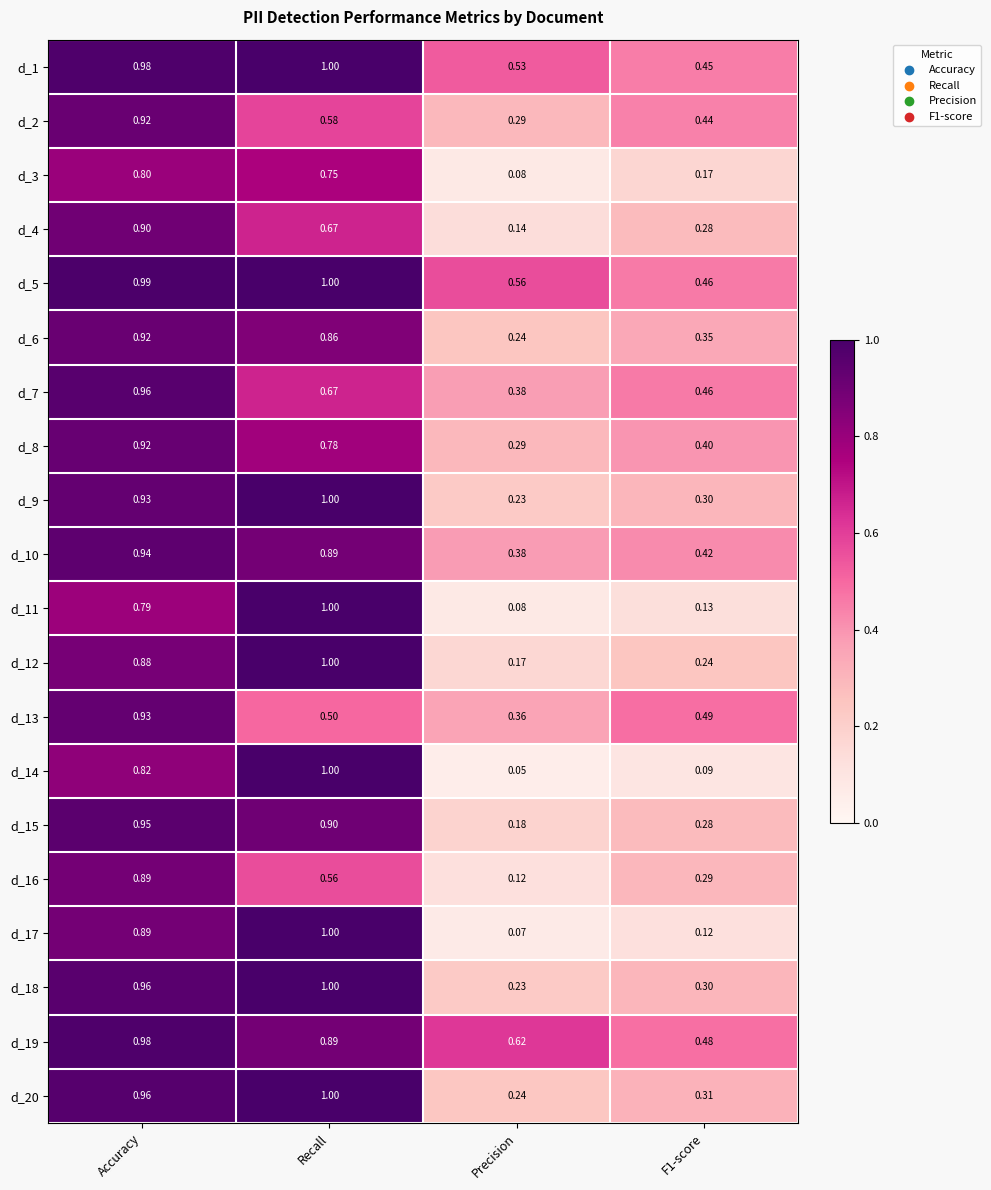

Which category has the highest value across all series?

Recall